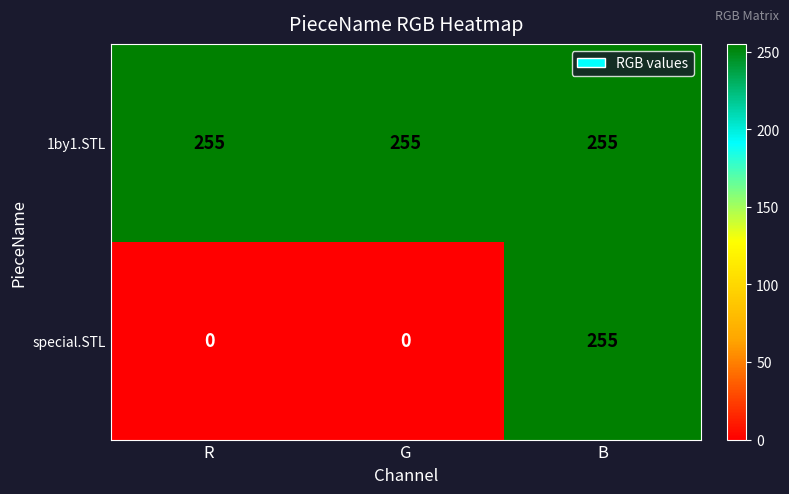

What is the average value of the 1by1.STL series?

255